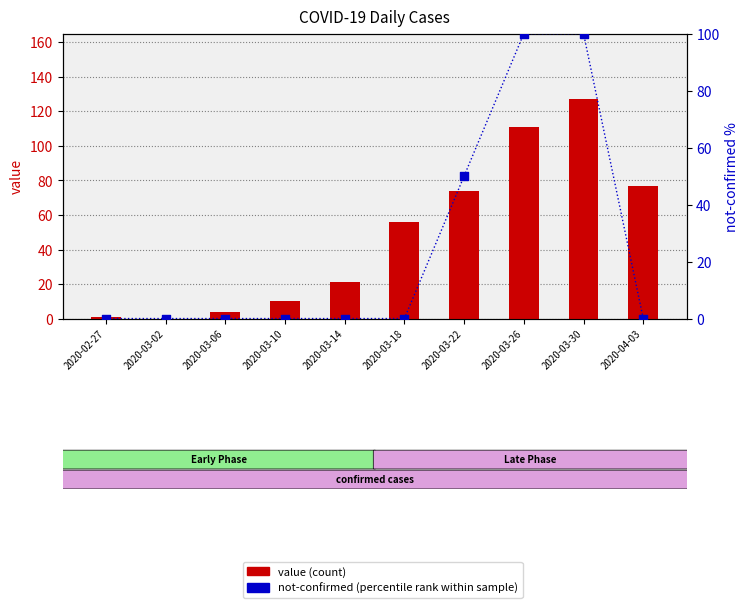

What is the total value across all series at 2020-03-18?

56